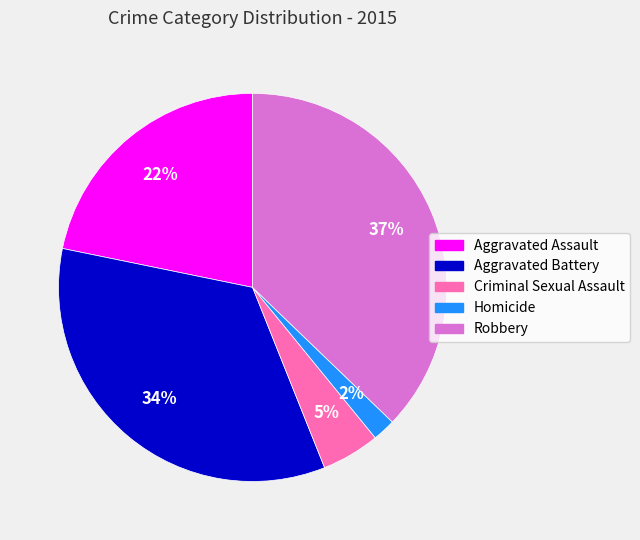

To the nearest percent, what is the difference between the largest and smallest slice percentages?

35%